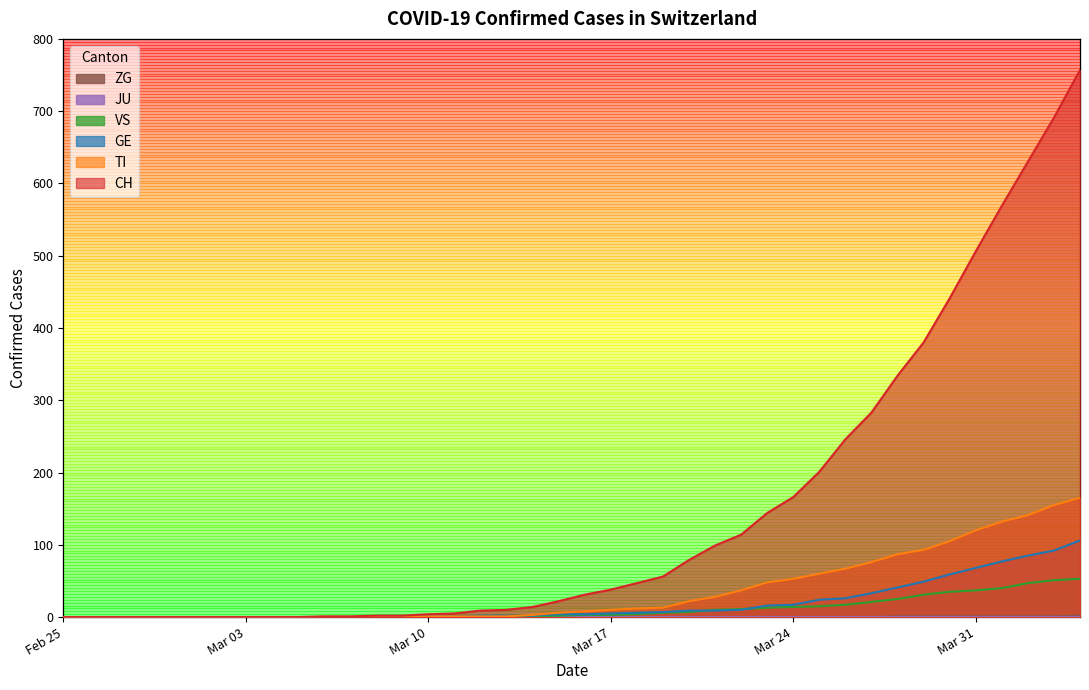

True or false: VS and ZG intersect in this chart.

False